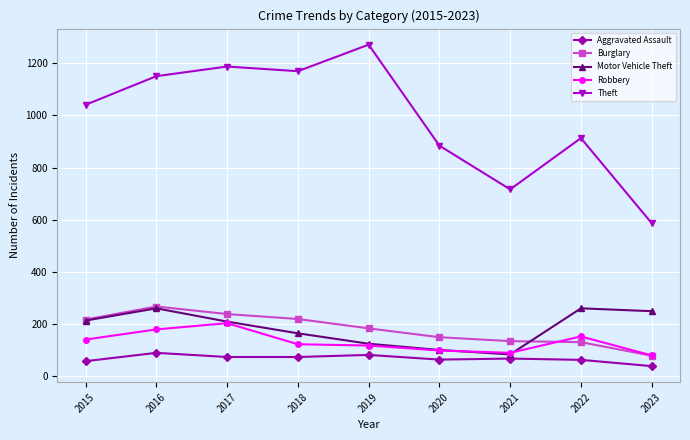

How many lines are shown in the chart?

5